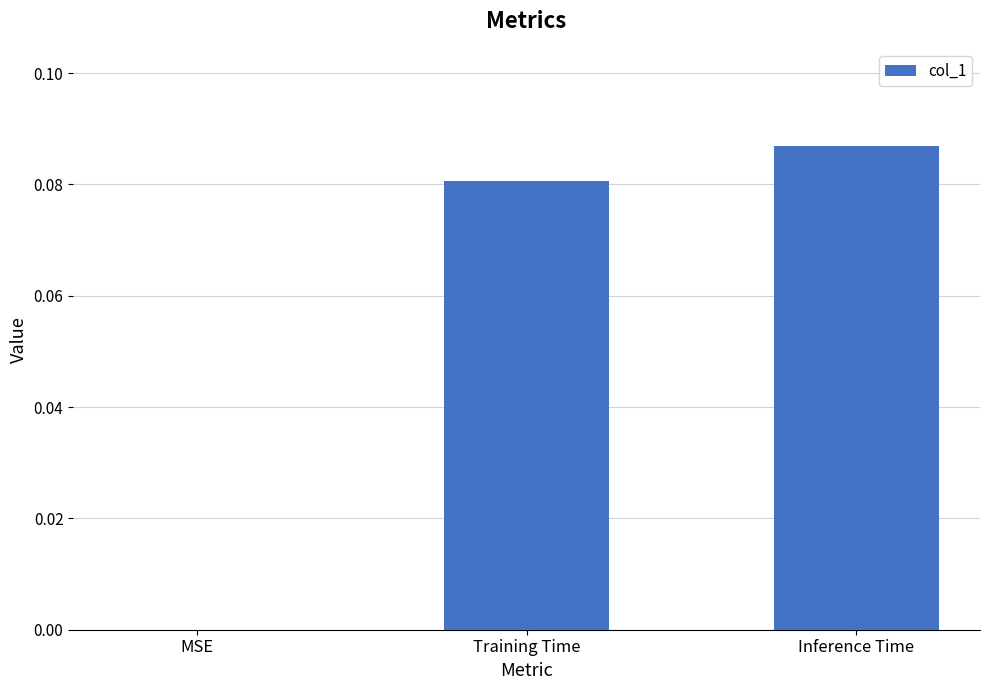

Is it true that the value at Training Time is 0.0?

False